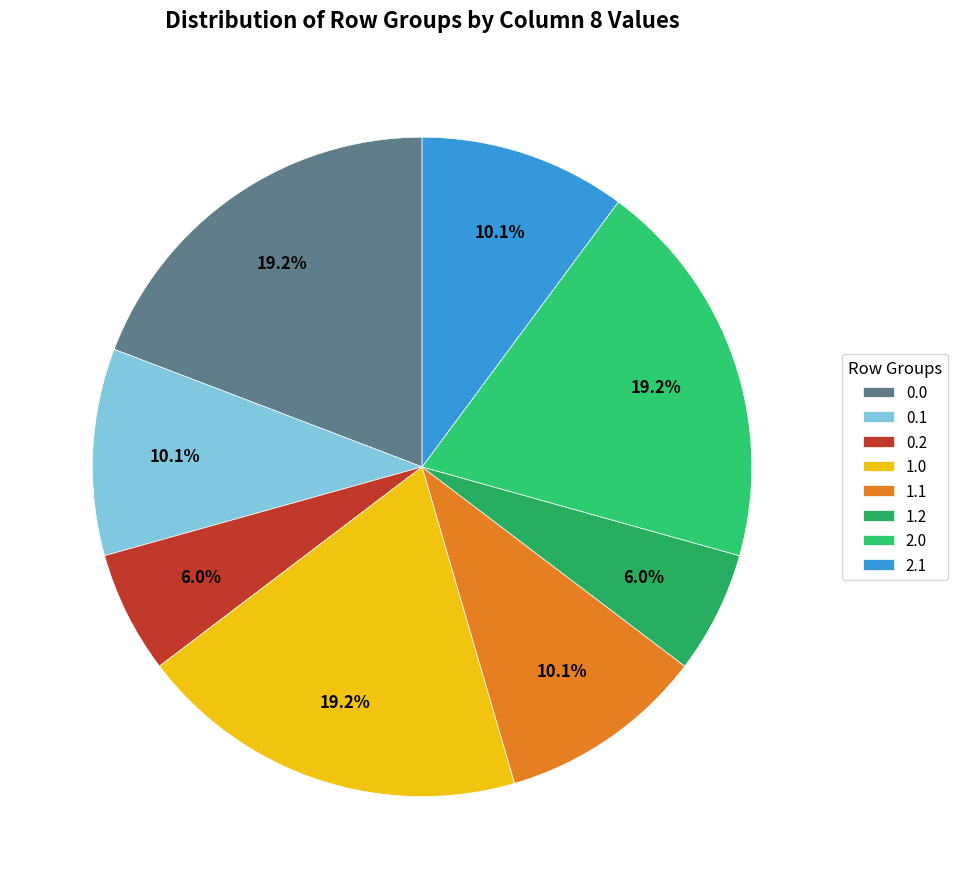

How many slices are in this pie chart?

8